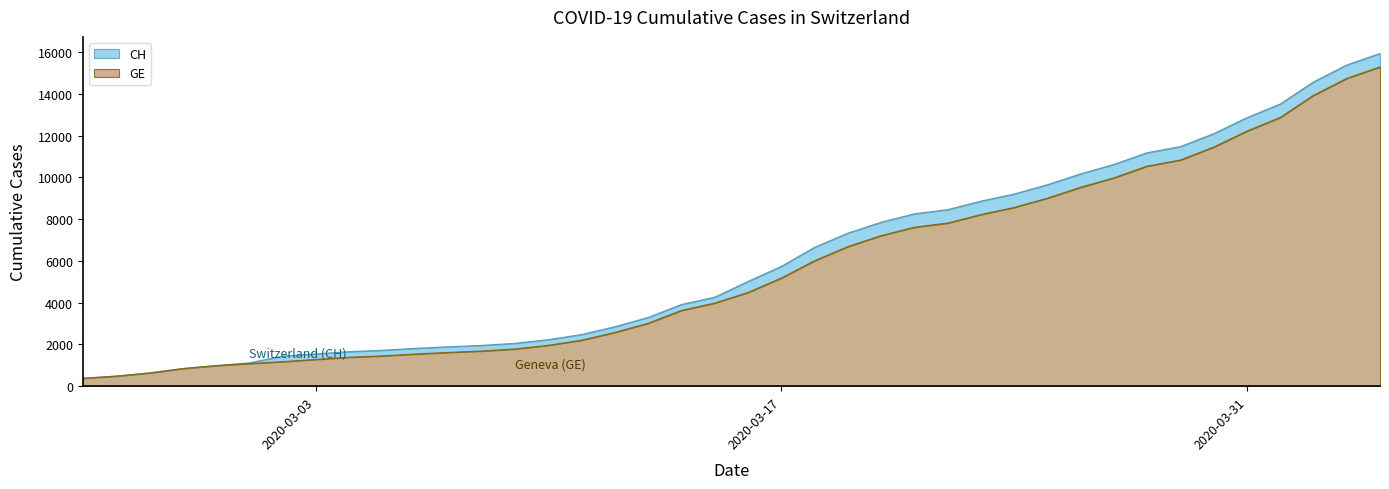

Count the number of categories in the chart.

40